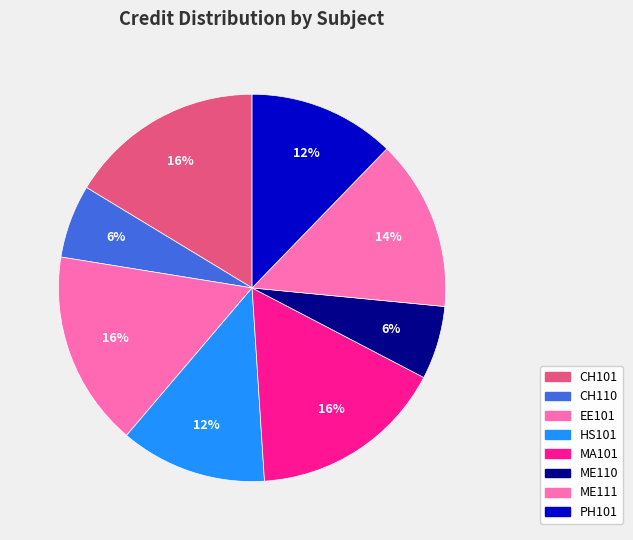

How many segments does this pie chart have?

8